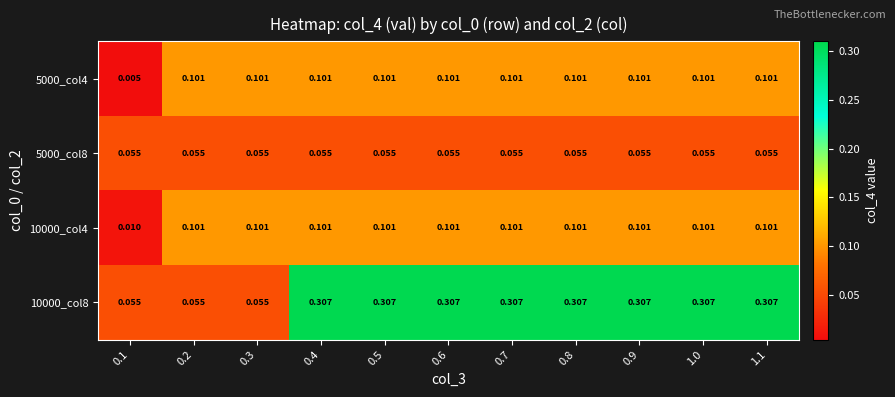

Is the value of 10000_col4 at 0.2 greater than the value of 10000_col8 at 1.1?

No